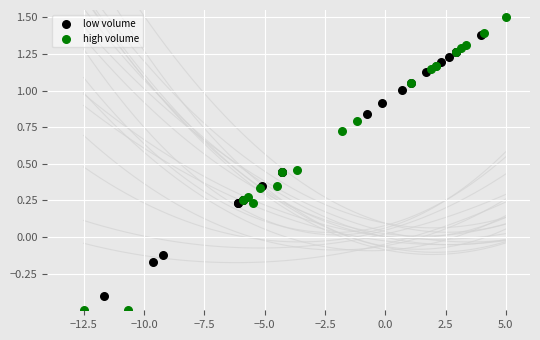

What are all the series names shown in the legend?

low volume, high volume